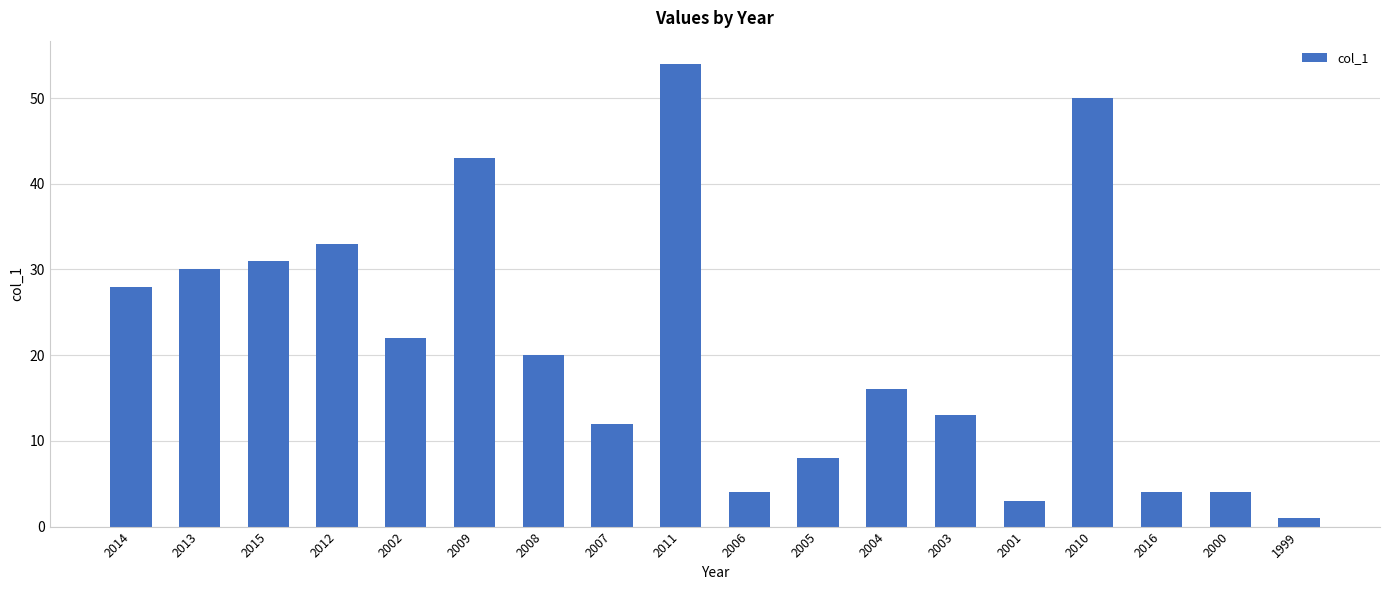

How many categories are shown in the chart?

18